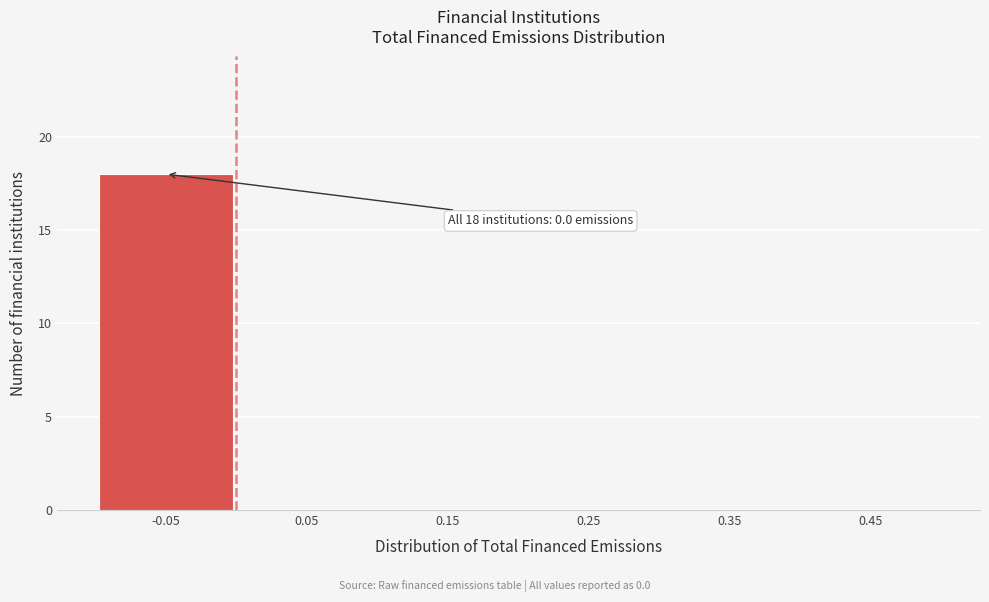

Reading left to right, transcribe all the data shown in this chart.

-0.05=18	0.05=0	0.15=0	0.25=0	0.35=0	0.45=0